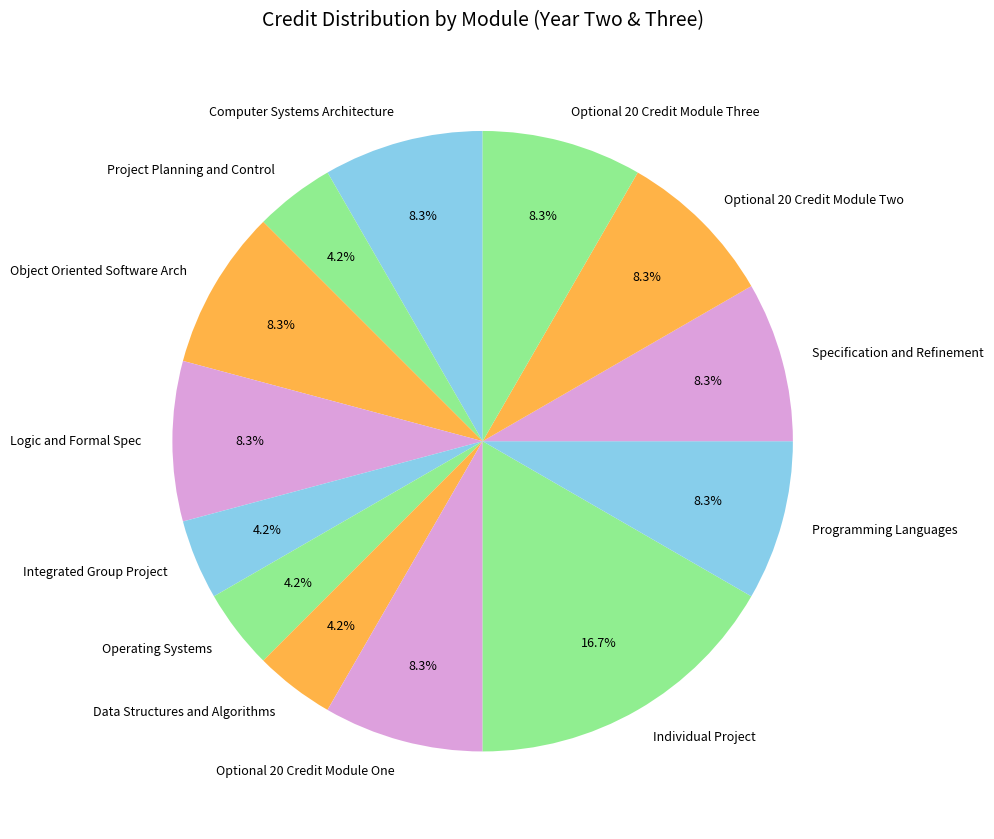

Which category has the biggest portion of the pie?

Individual Project